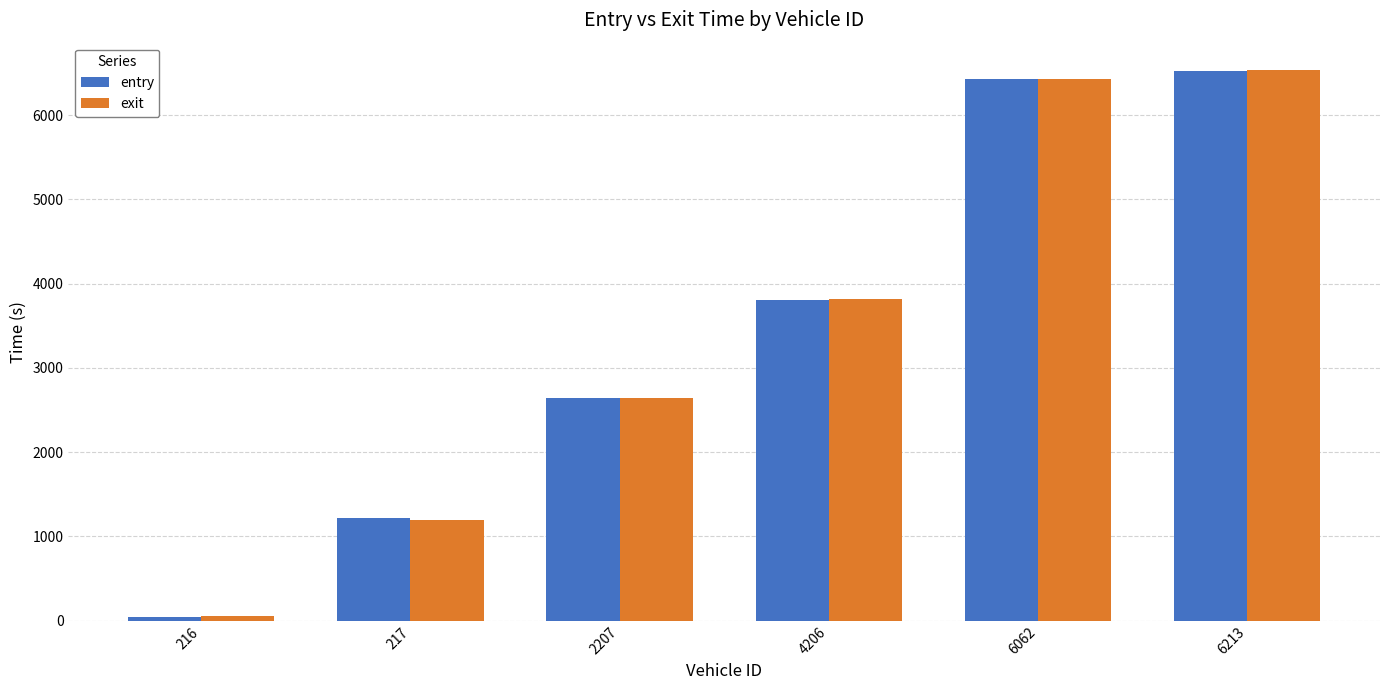

What is the average value of the entry series?

3446.2